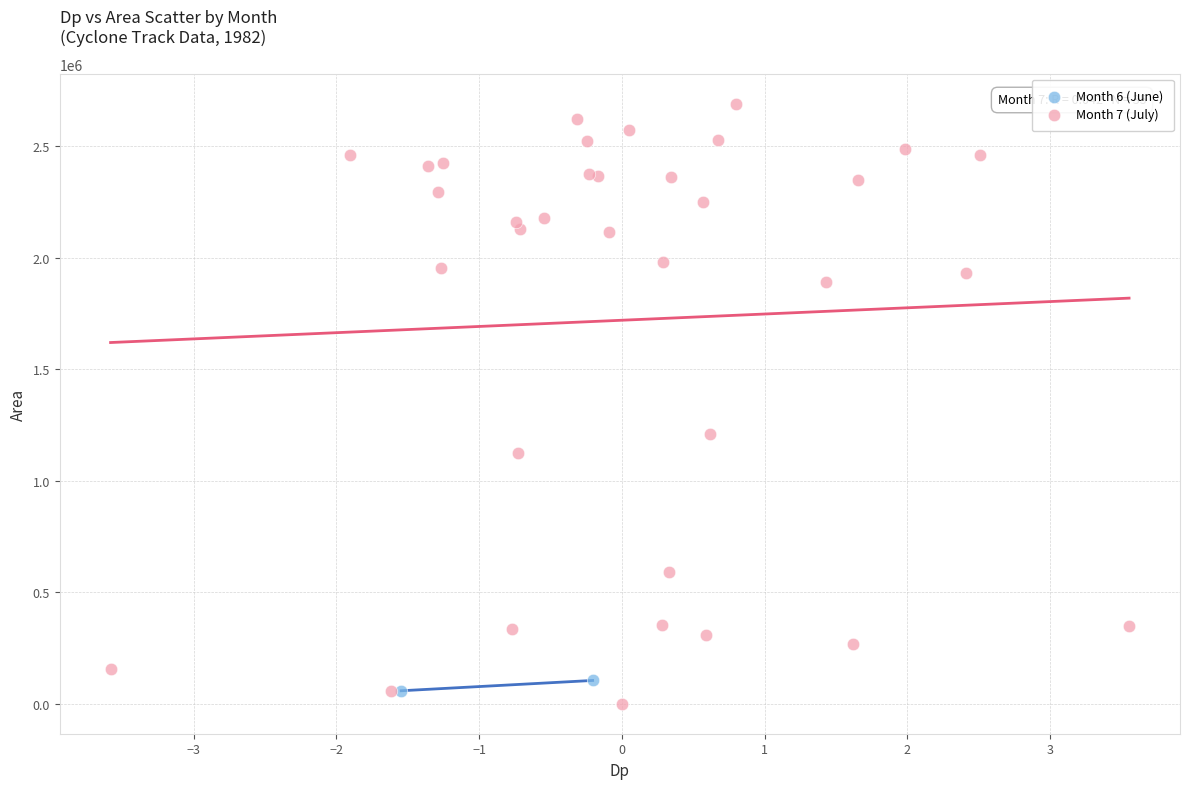

Which series has the largest Y range (max minus min)?

Month 7 (July)